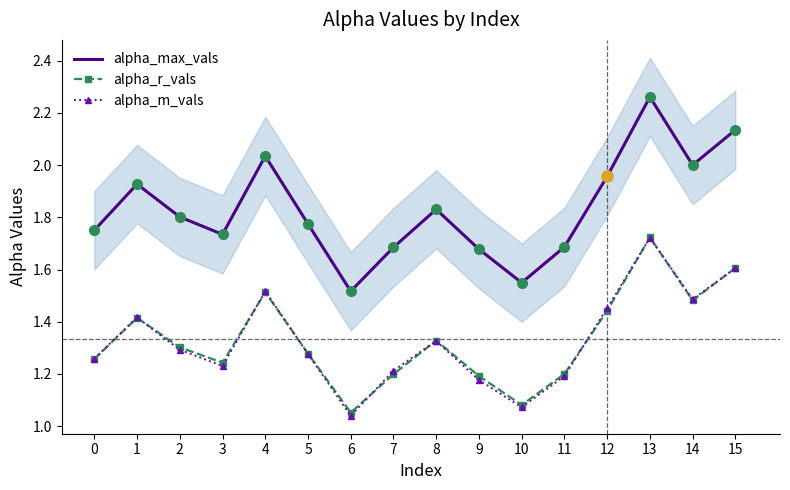

What is the difference between the alpha_max_vals values at 2 and 7?

0.1